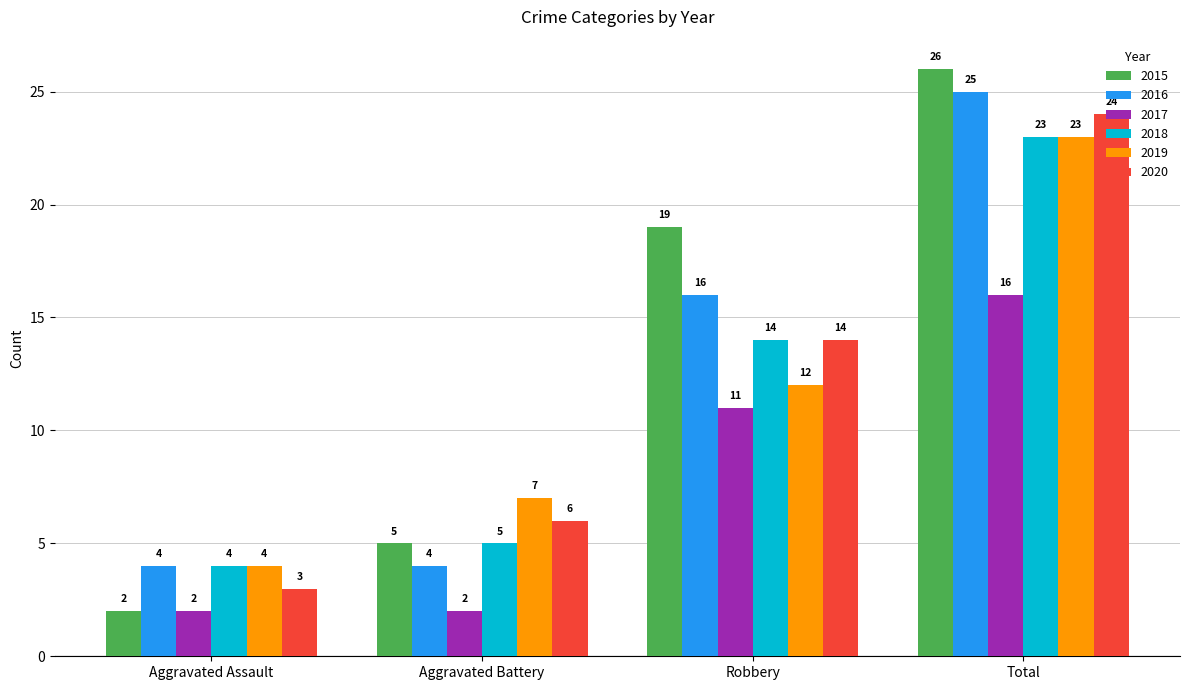

Which series has the largest range (max minus min)?

2015